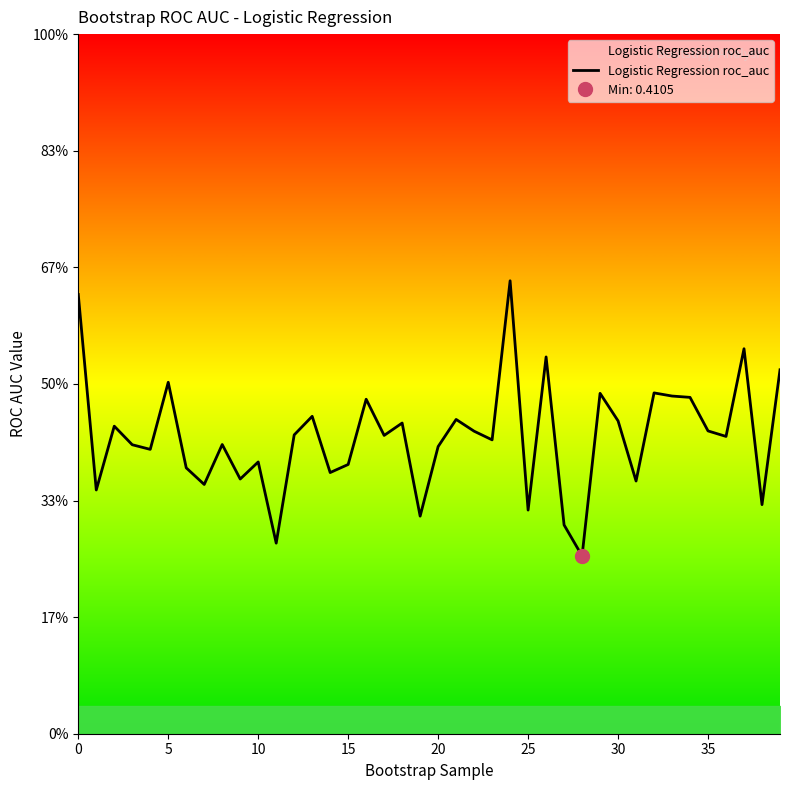

How many points are lower than both their immediate neighbors (excluding endpoints)?

14